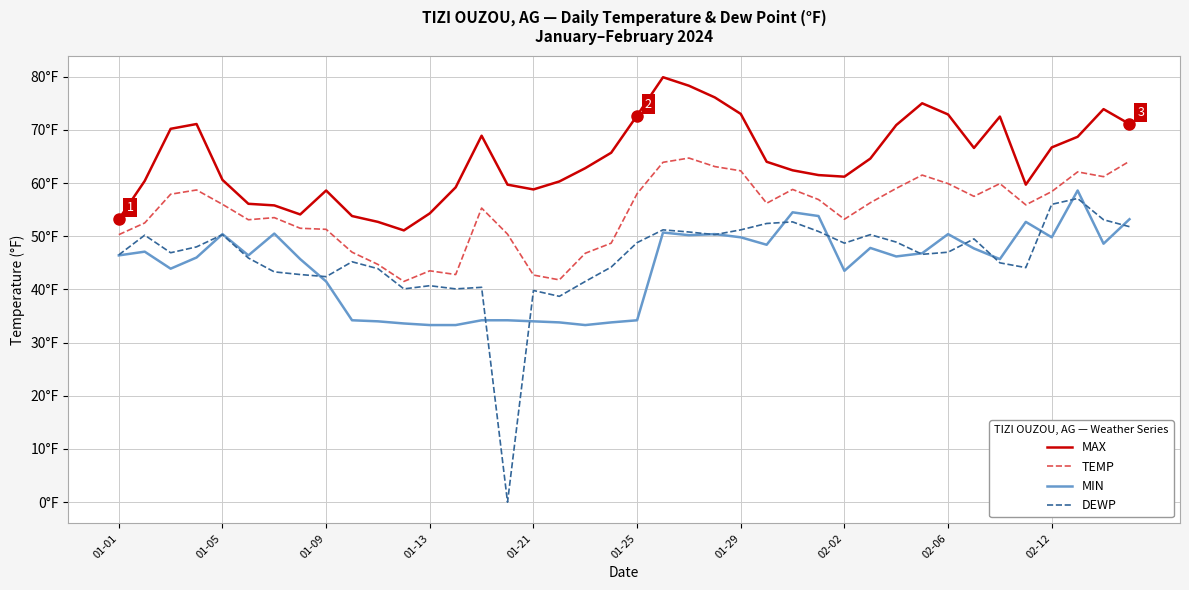

What are all the series names shown in the legend?

MAX, TEMP, MIN, DEWP